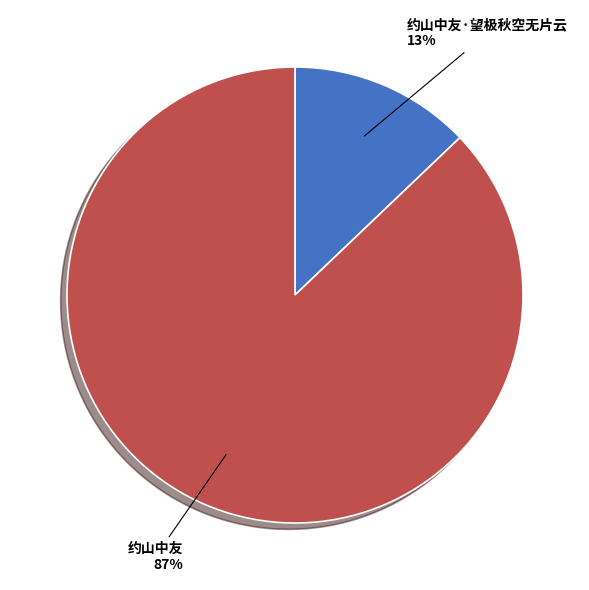

To the nearest percent, what is the average slice percentage?

50%